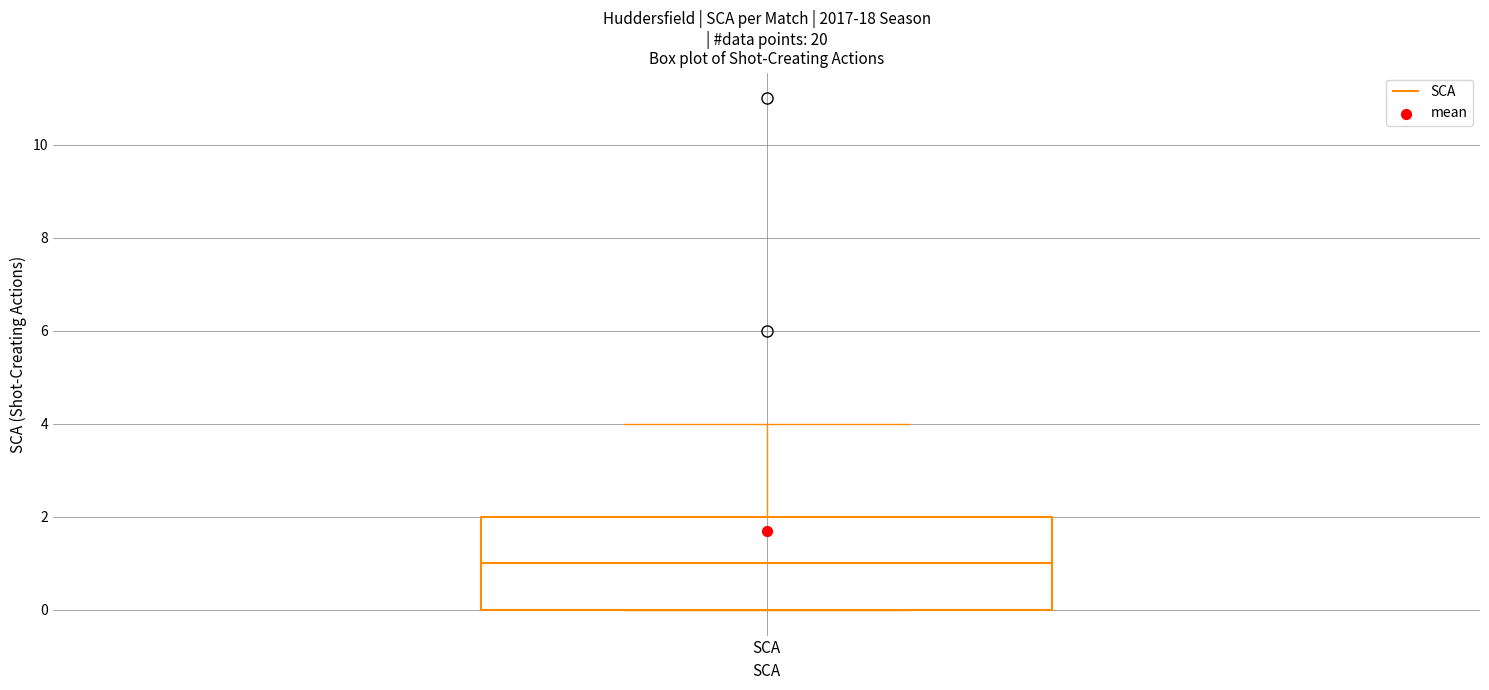

Transcribe this box plot: give where the median line is, the range the box spans, and where the two whiskers end, as read against the y-axis. The values are not printed on the chart, so give them approximately, as read against the axis.

median 1, box 0 to 2, whiskers 0 to 4